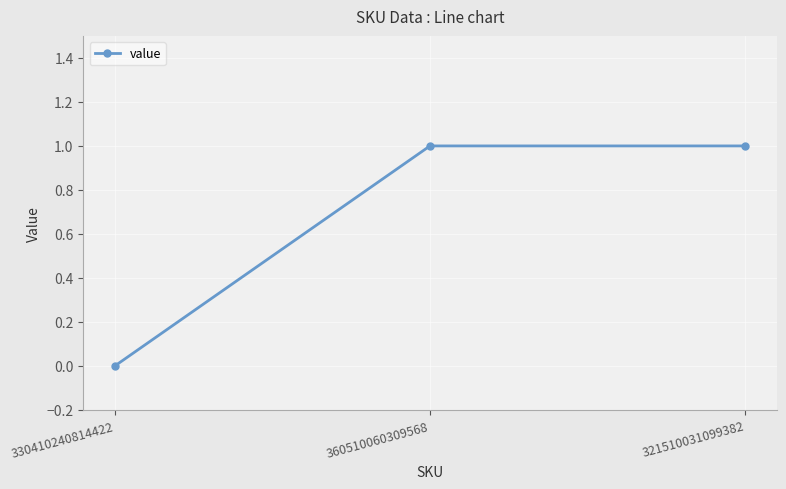

What position from the right is 330410240814422?

3